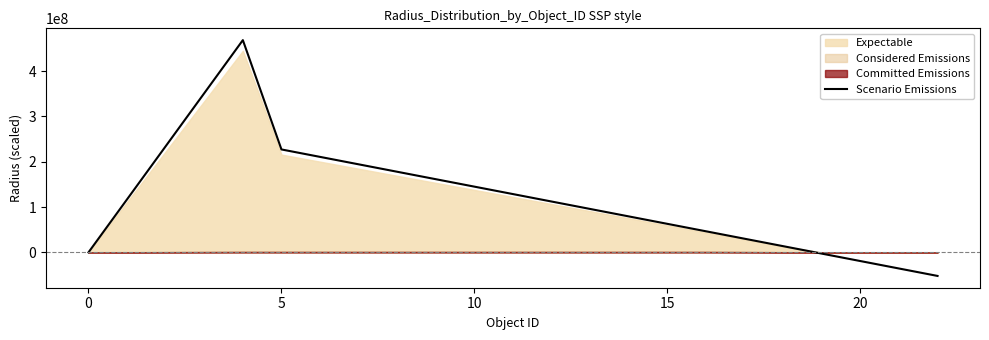

What is the minimum value for Scenario Emissions?

-52000000.0